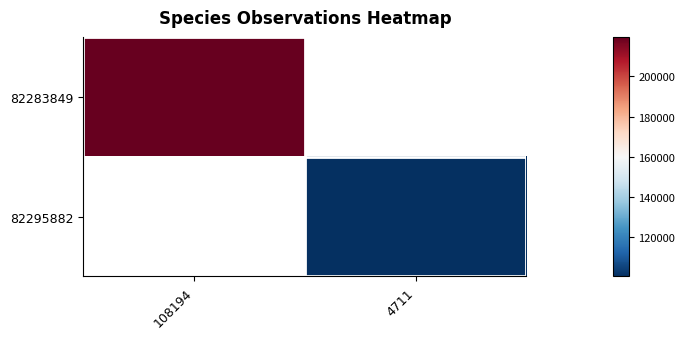

At which label is 82283849 closest to 219711?

108194